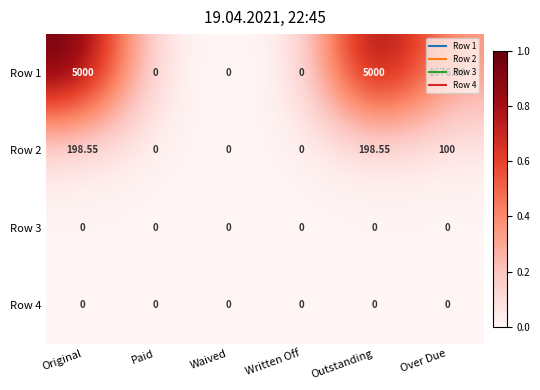

At which label is Row 2 closest to 99?

Over Due